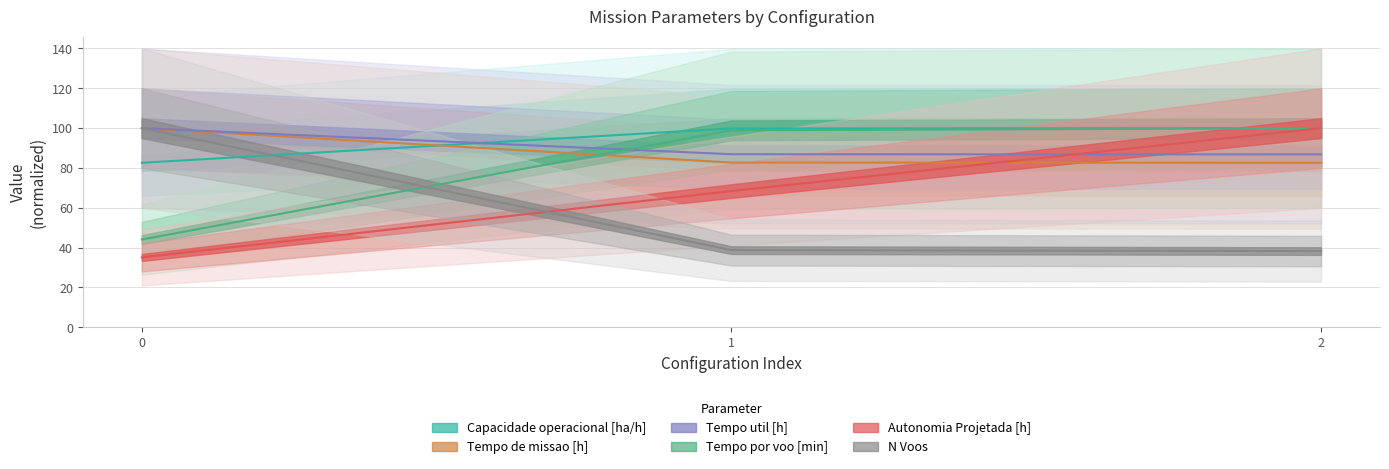

What is the value of the Autonomia Projetada [h] point at the 1st from the left?

35.1